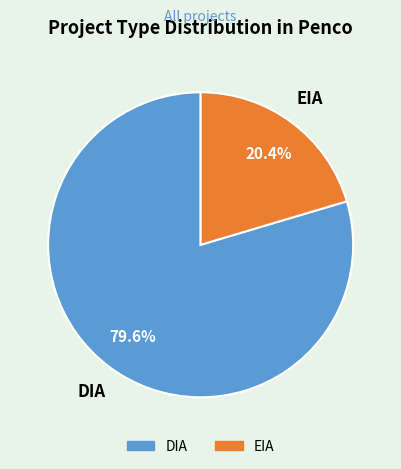

Approximately how many times larger is the value at DIA compared to EIA?

3.9